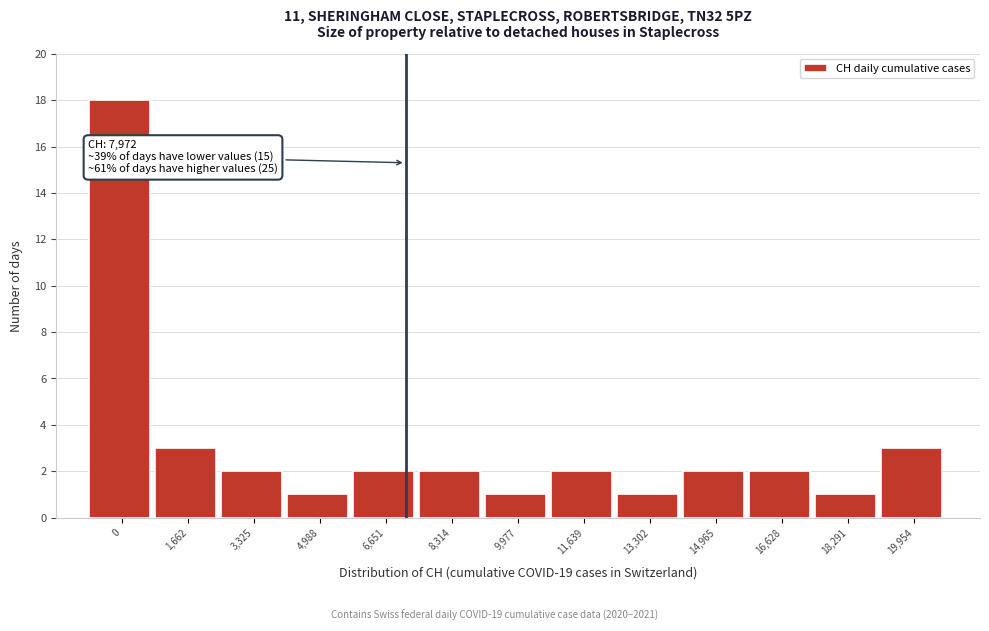

Reading right to left, extract all data points from this chart.

3	1	2	2	1	2	1	2	2	1	2	3	18